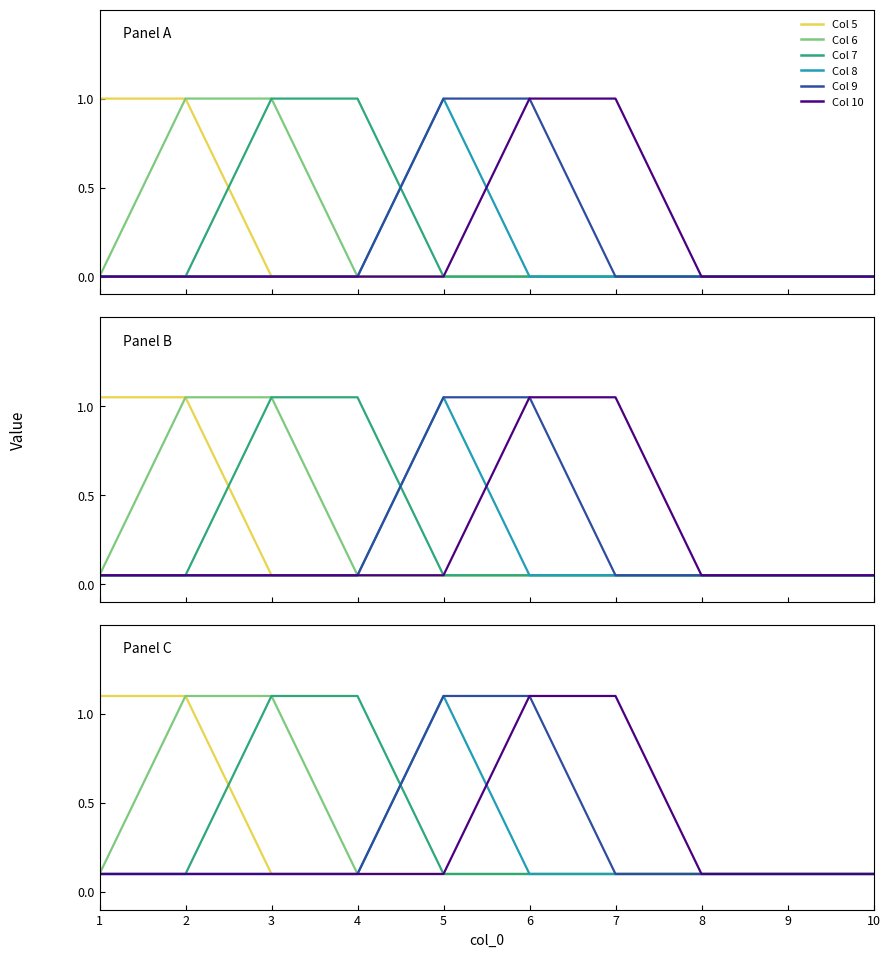

The 7 series shows 0.2 at 8. True or false?

False